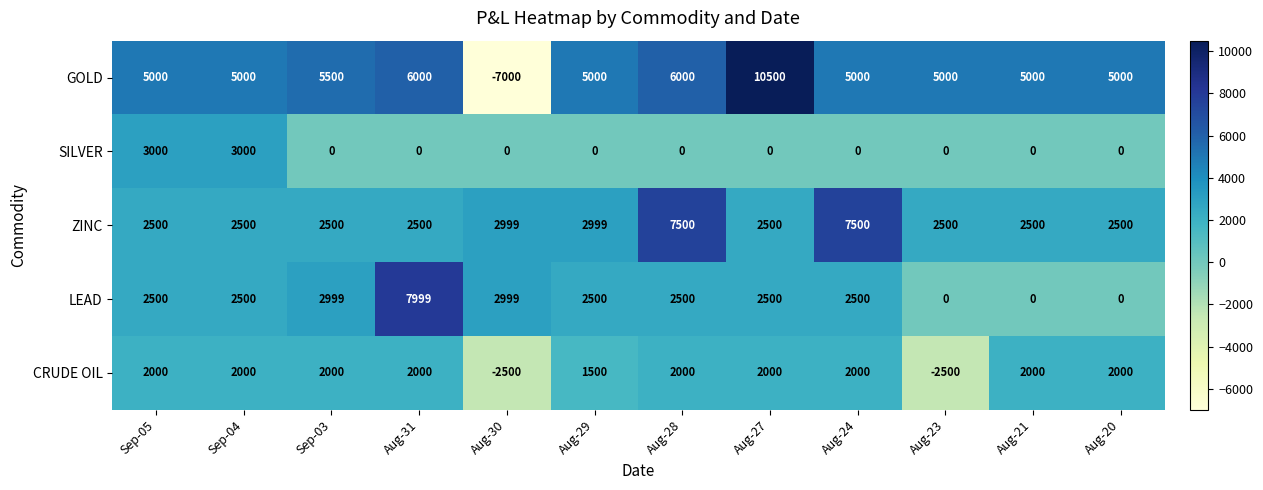

What is the highest value of the LEAD series?

7999